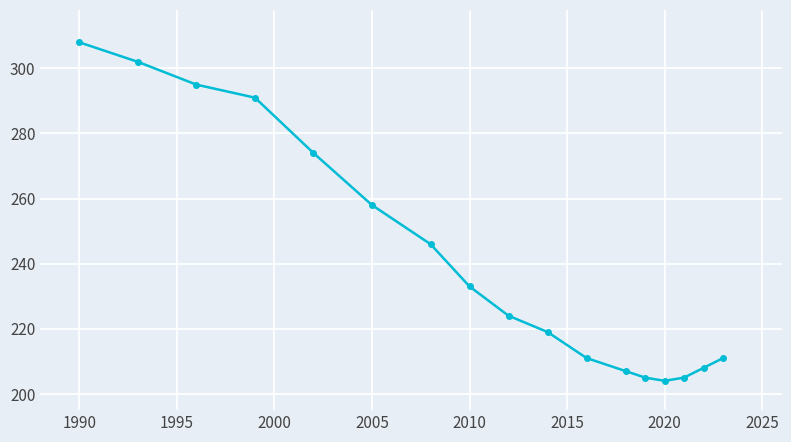

What is the greatest value displayed?

308